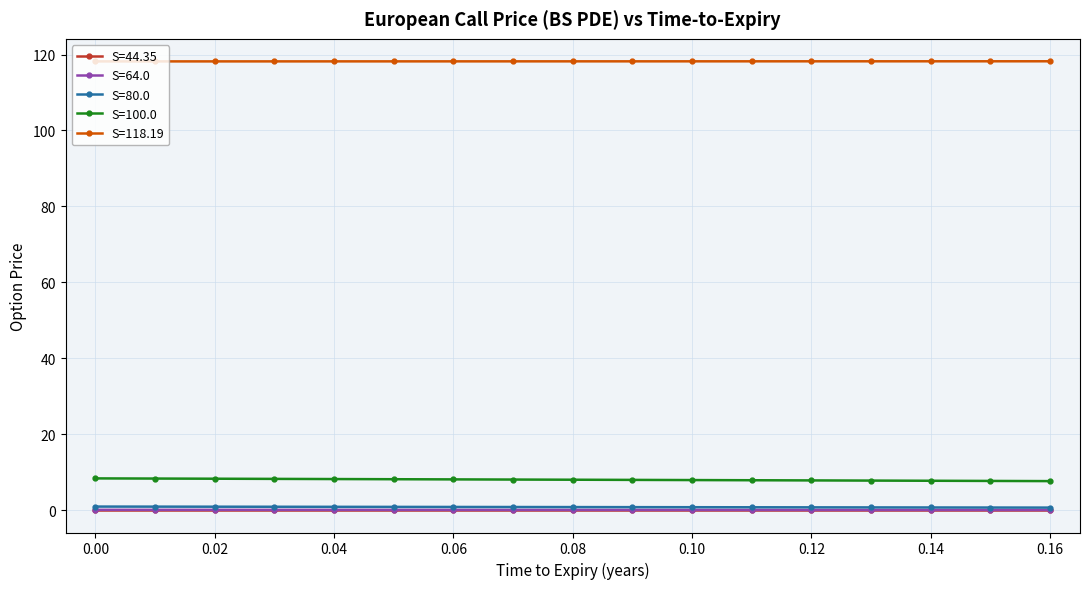

What is the greatest value displayed?

118.2